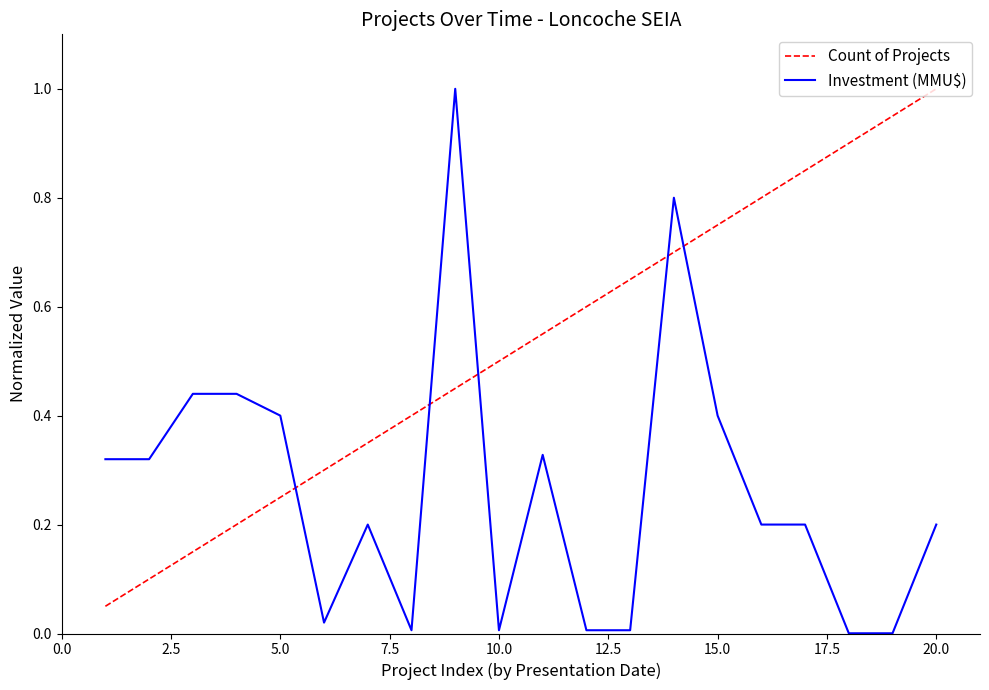

What is the difference between the maximum and minimum values in the Investment (MMU$) series?

1.0